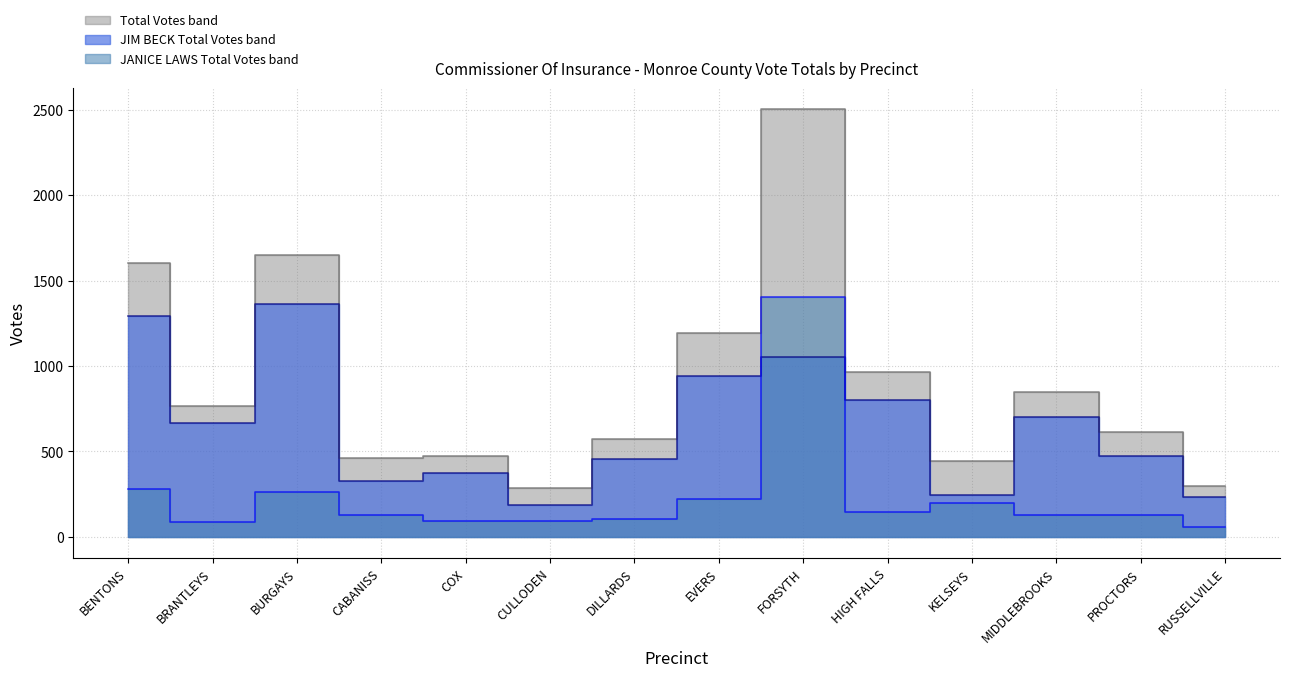

The Total series shows 1165 at BRANTLEYS. True or false?

False